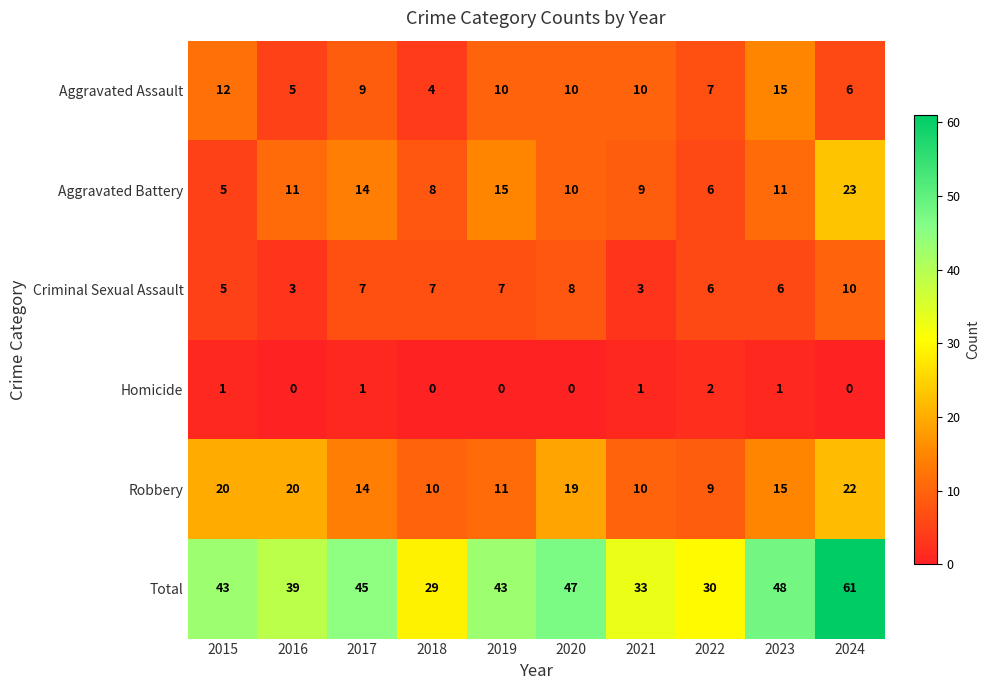

Rank the series at 2024 from lowest to highest value.

Homicide, Aggravated Assault, Criminal Sexual Assault, Robbery, Aggravated Battery, Total